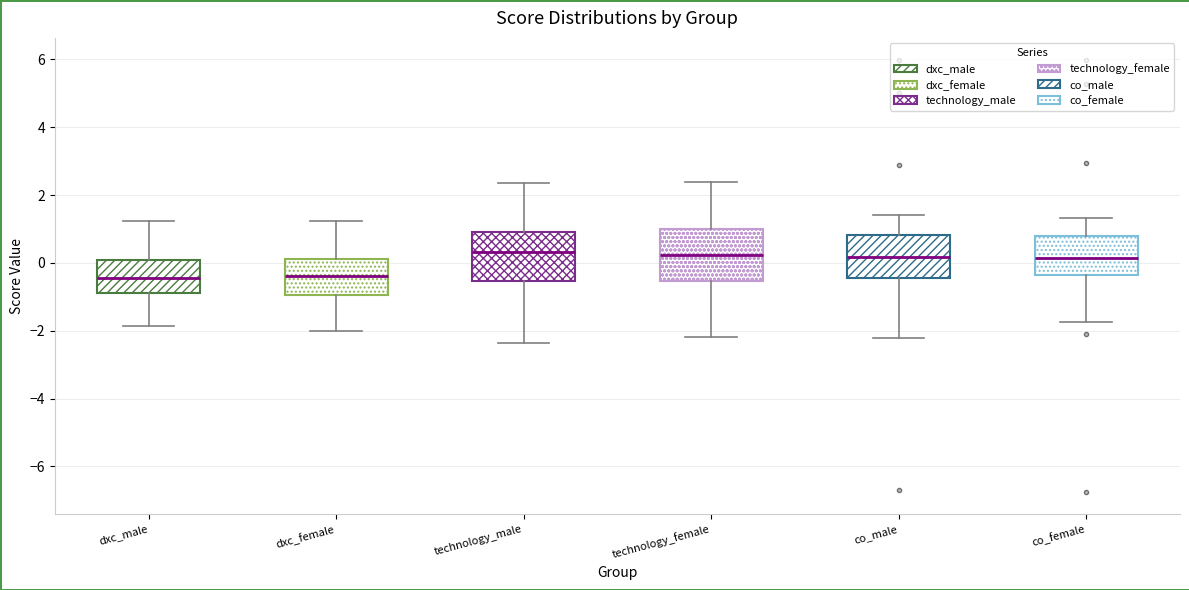

Reading left to right, transcribe this box plot: for each box, give where its median line is, the range the box spans, and where its two whiskers end, as read against the y-axis. The values are not printed on the chart, so give them approximately, as read against the axis.

dxc_male: median -0.4, box -0.8 to 0.0, whiskers -1.8 to 1.2
dxc_female: median -0.4, box -1.0 to 0.2, whiskers -2.0 to 1.2
technology_male: median 0.4, box -0.6 to 1.0, whiskers -2.4 to 2.4
technology_female: median 0.2, box -0.6 to 1.0, whiskers -2.2 to 2.4
co_male: median 0.2, box -0.4 to 0.8, whiskers -2.2 to 1.4
co_female: median 0.2, box -0.4 to 0.8, whiskers -1.8 to 1.4